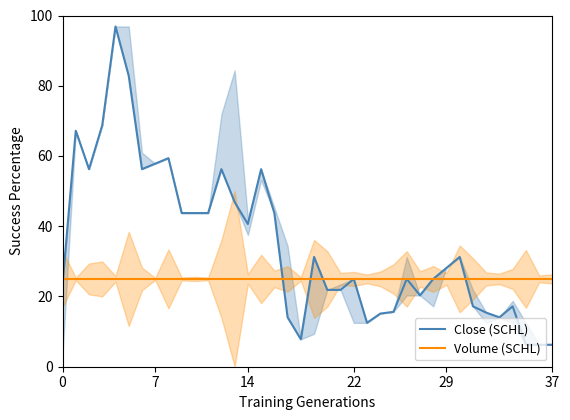

Which series has the largest range (max minus min)?

Close (SCHL)